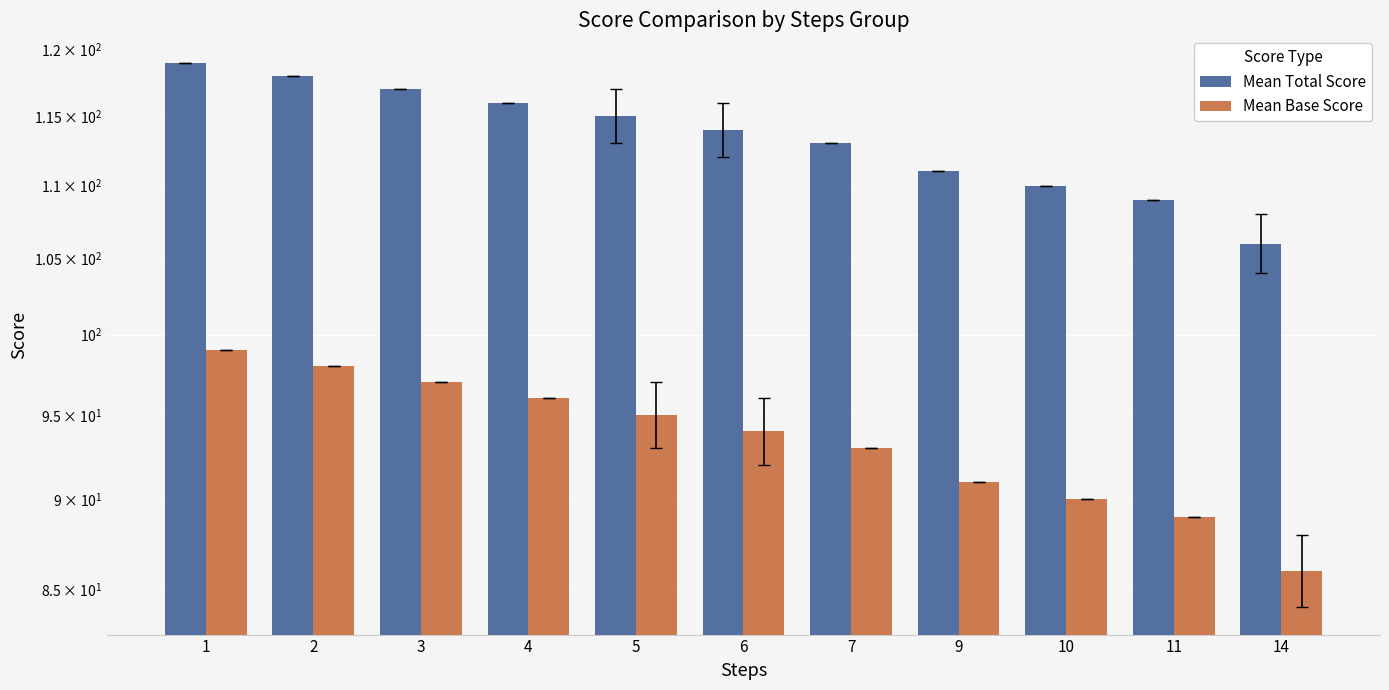

What is the maximum value shown in the chart?

119